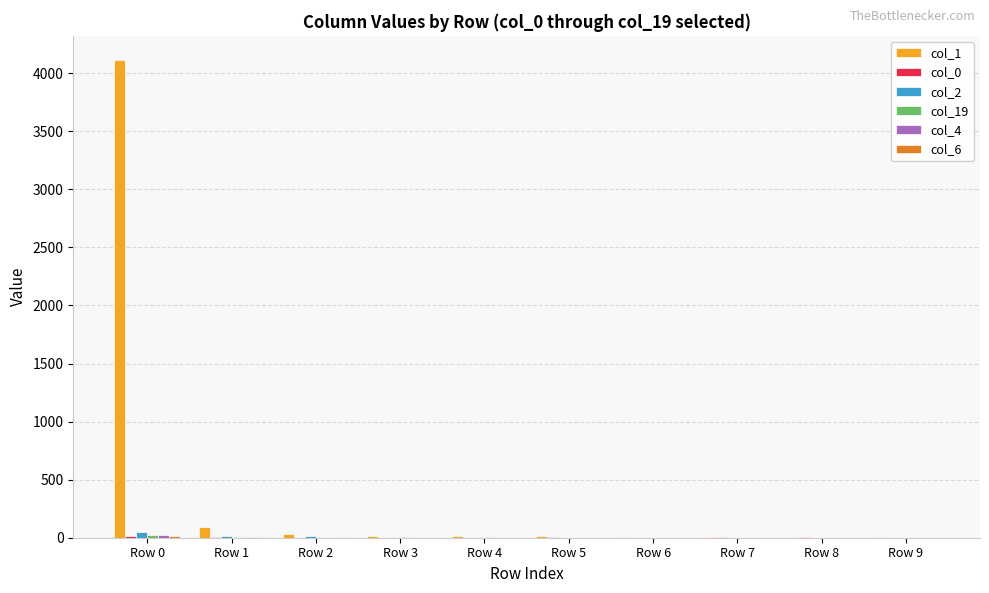

Which label corresponds to the largest value in the chart?

Row 0